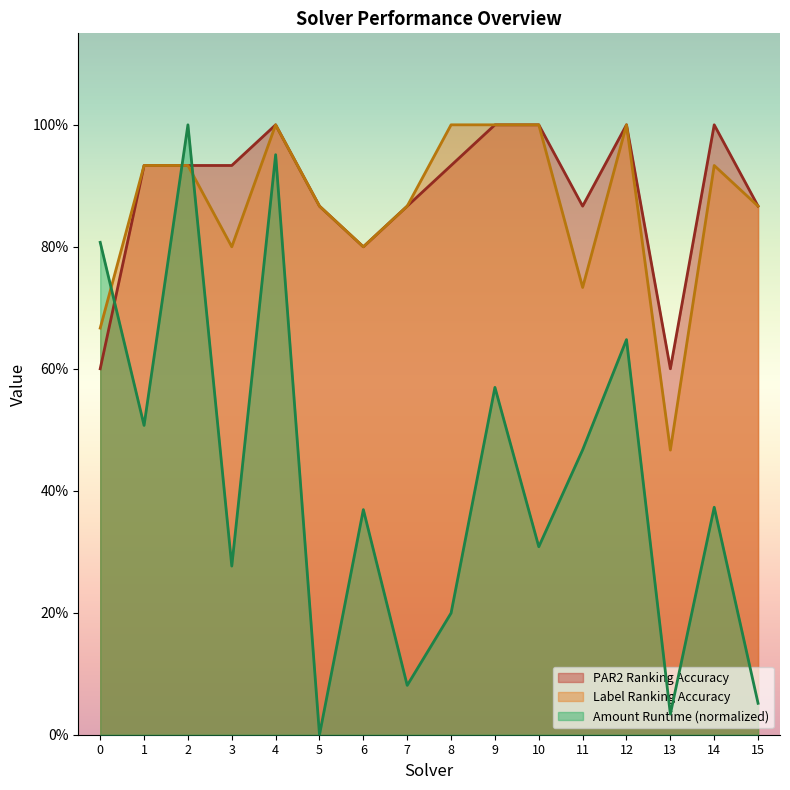

Is the value of label_ranking_acc at 6 greater than the value of amount_runtime at 11?

Yes